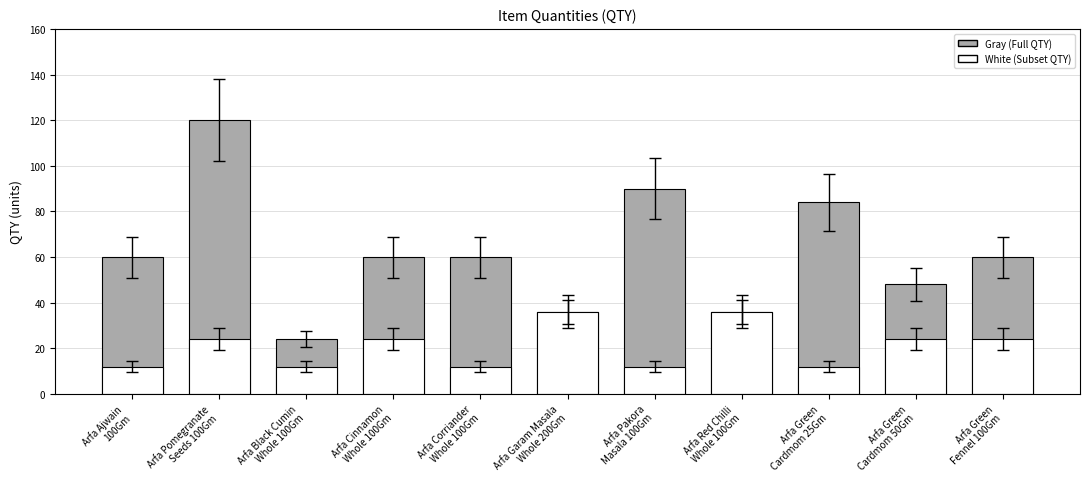

What is the label of the 8th bar from the left?

Arfa Red Chilli
Whole 100Gm